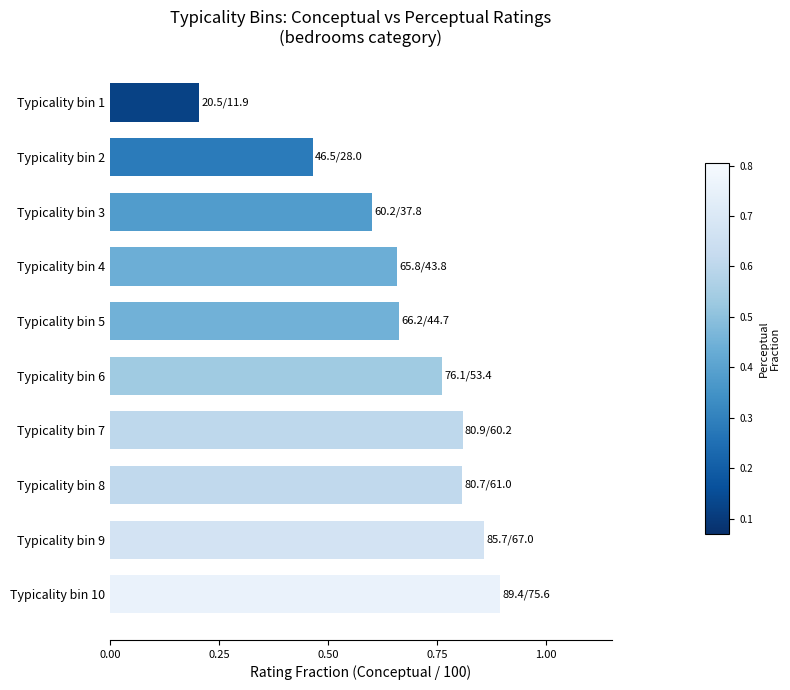

Which category has the lowest value across all series?

Typicality bin 1